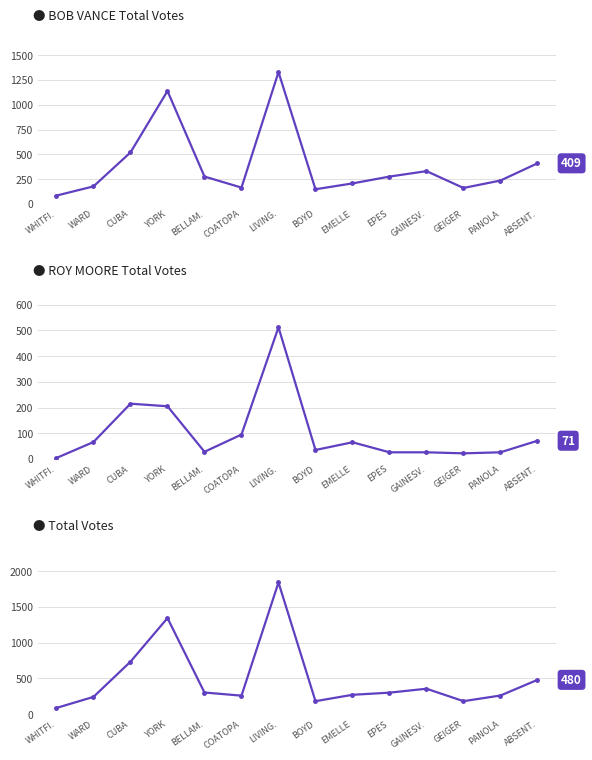

Is it true that BOB VANCE Total Votes equals 147 at BOYD?

True